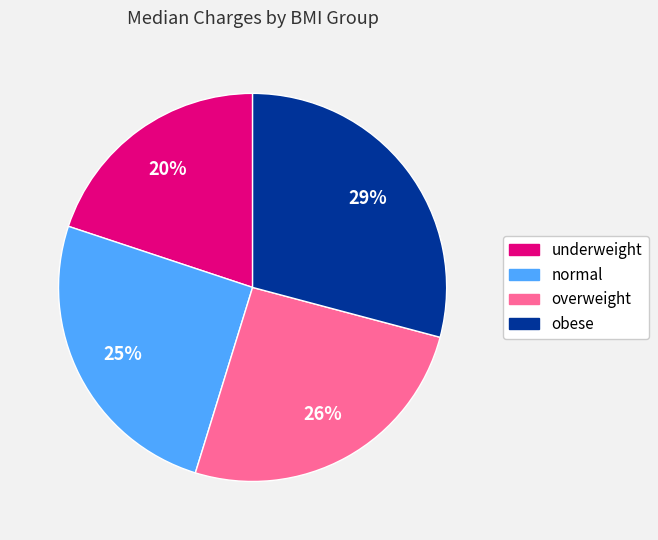

Approximately how many times larger is the value at overweight compared to normal?

1.0